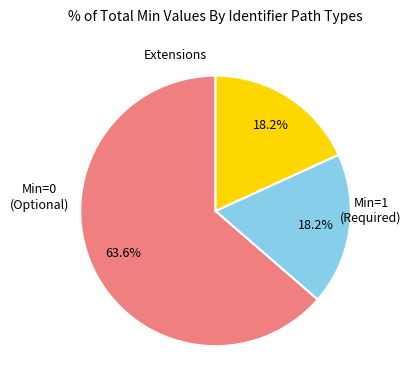

Is there any slice that represents more than half of the pie?

Yes